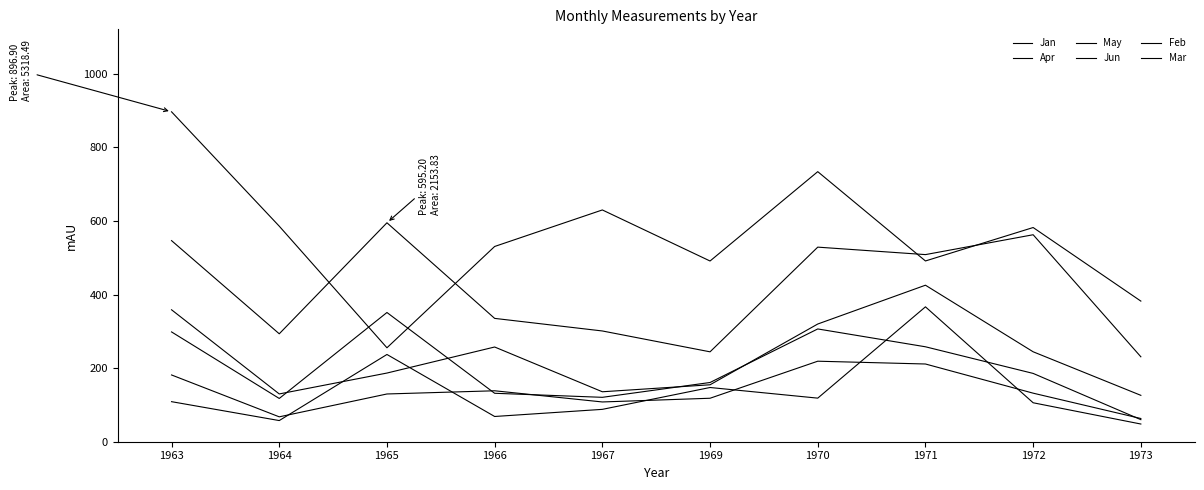

How many lines are shown in the chart?

6